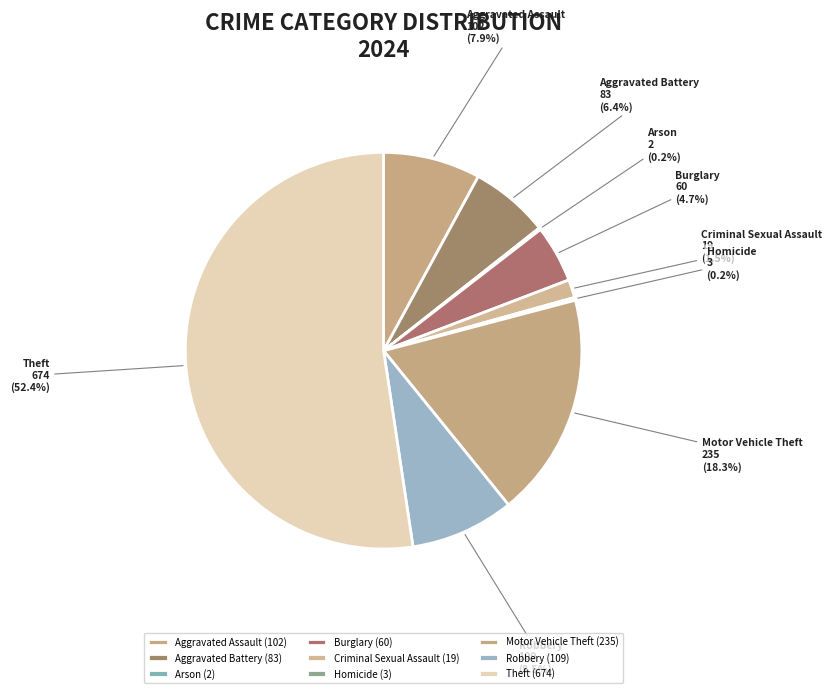

Does Aggravated Battery represent more than half of the total?

No